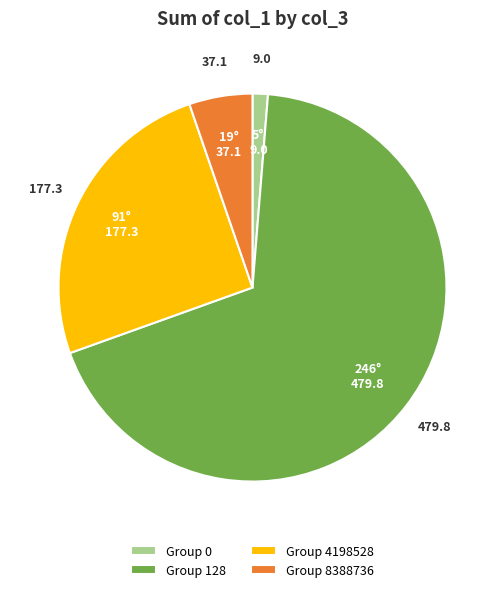

Between Group 4198528 and Group 128, which is larger?

Group 128